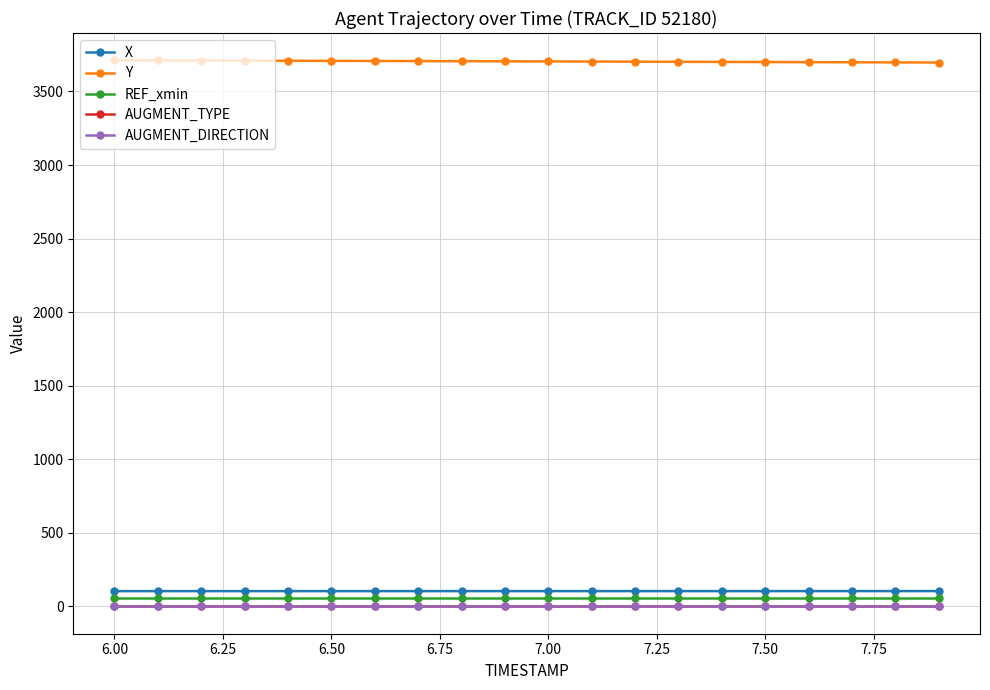

Does the chart have visible grid lines?

Yes